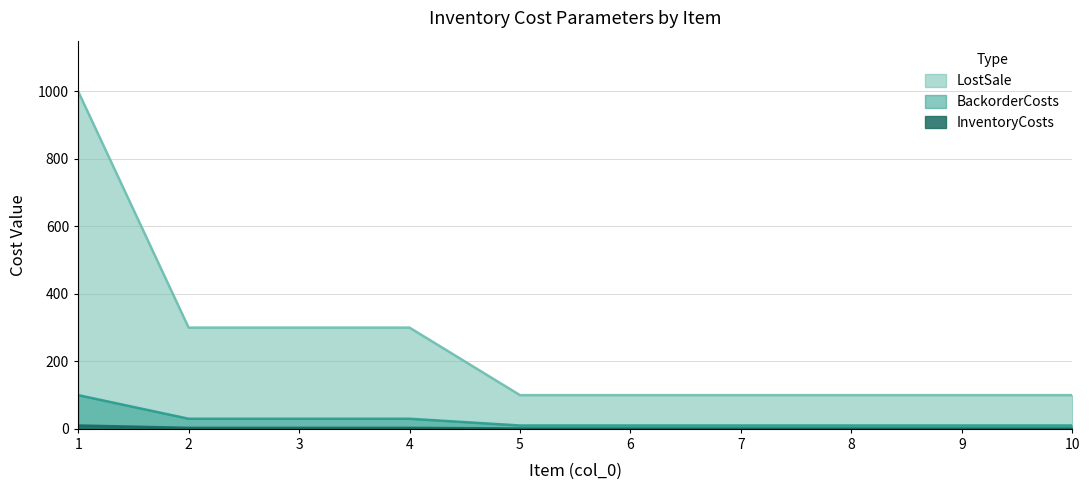

True or false: LostSale has more than 1 interior local peaks.

False